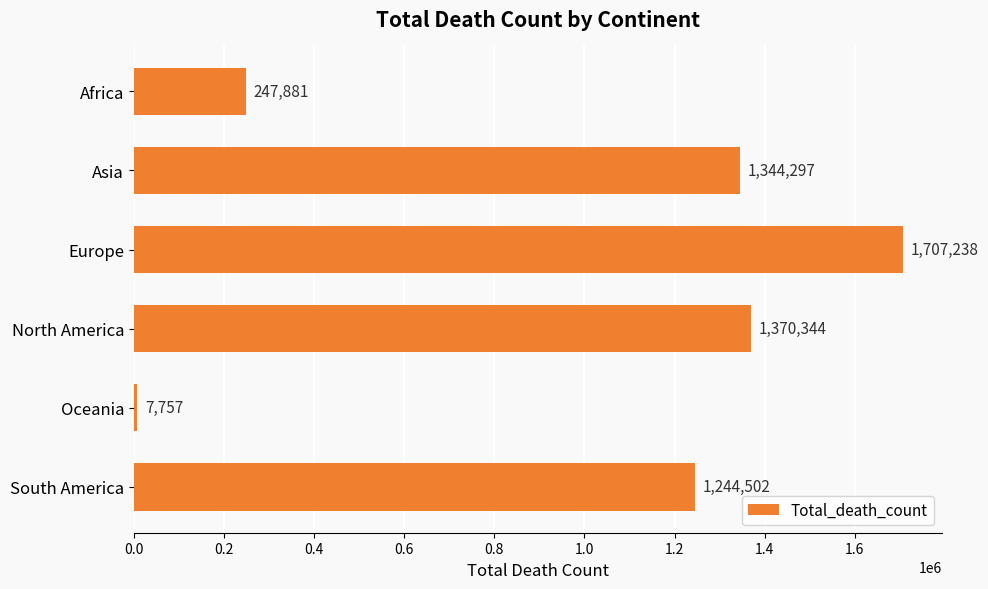

What is the sum of all values?

5922019